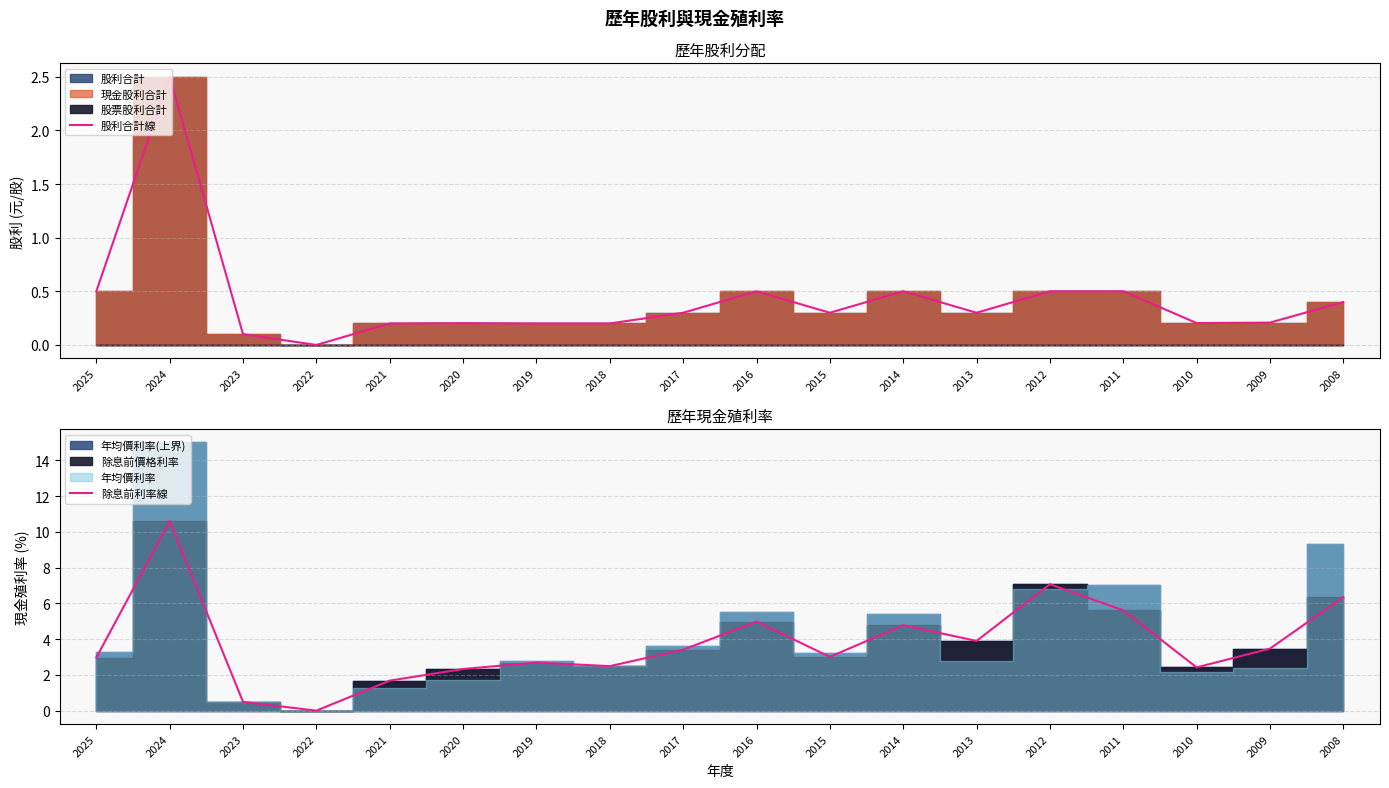

Reading right to left, what are all the values shown in this chart?

股利合計線: 2008=0.4	2009=0.2	2010=0.2	2011=0.5	2012=0.5	2013=0.3	2014=0.5	2015=0.3	2016=0.5	2017=0.3	2018=0.2	2019=0.2	2020=0.2	2021=0.2	2022=0.0	2023=0.1	2024=2.5	2025=0.5
除息前利率線: 2008=6.3	2009=3.5	2010=2.4	2011=5.6	2012=7.1	2013=3.9	2014=4.8	2015=3.0	2016=5.0	2017=3.4	2018=2.5	2019=2.7	2020=2.3	2021=1.7	2022=0.0	2023=0.5	2024=10.6	2025=3.0